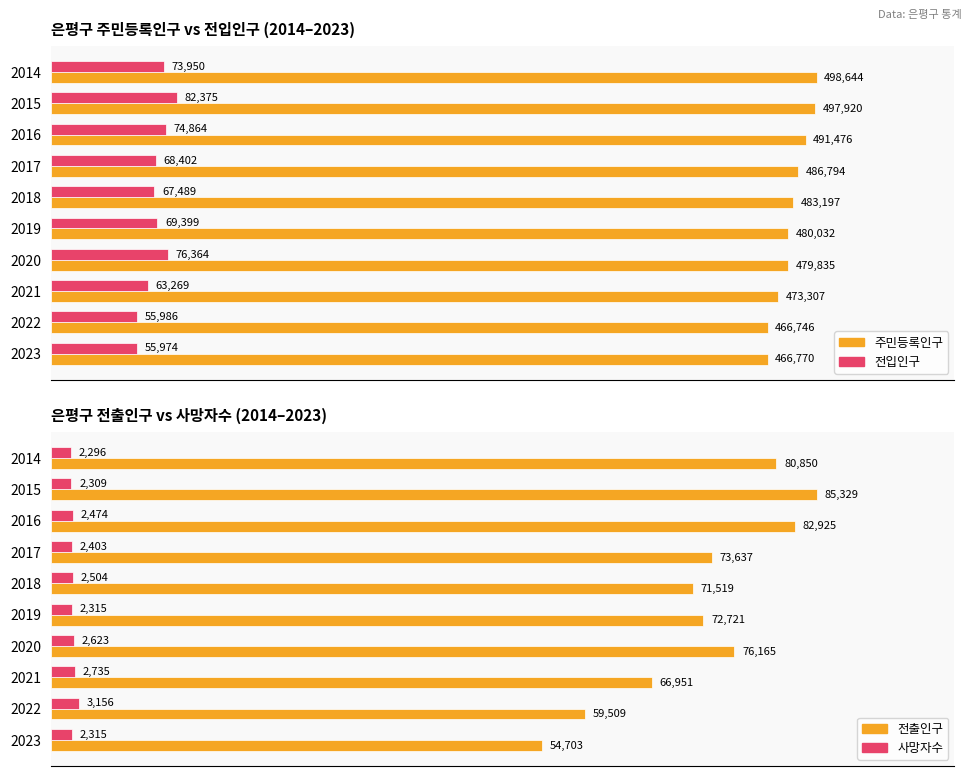

What is the highest value of the 전출인구 series?

85329